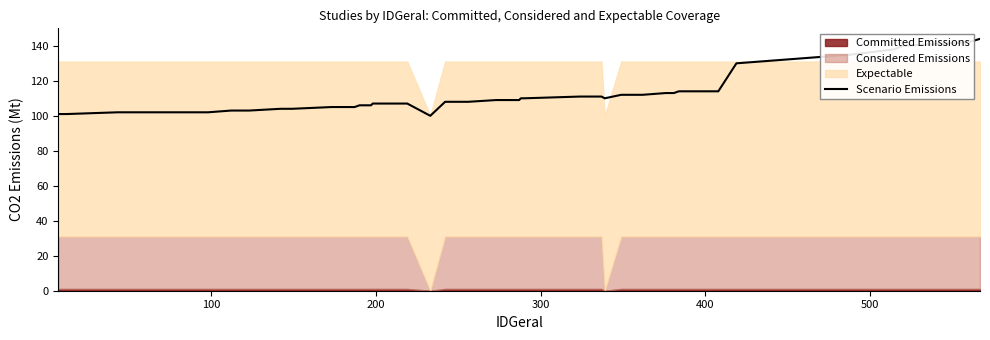

Reading left to right, what are all the values shown in this chart?

101	101	101	102	102	102	103	103	103	104	104	104	105	105	106	106	107	107	100	108	108	109	109	110	110	111	111	110	112	112	113	113	114	114	130	135	138	140	142	144